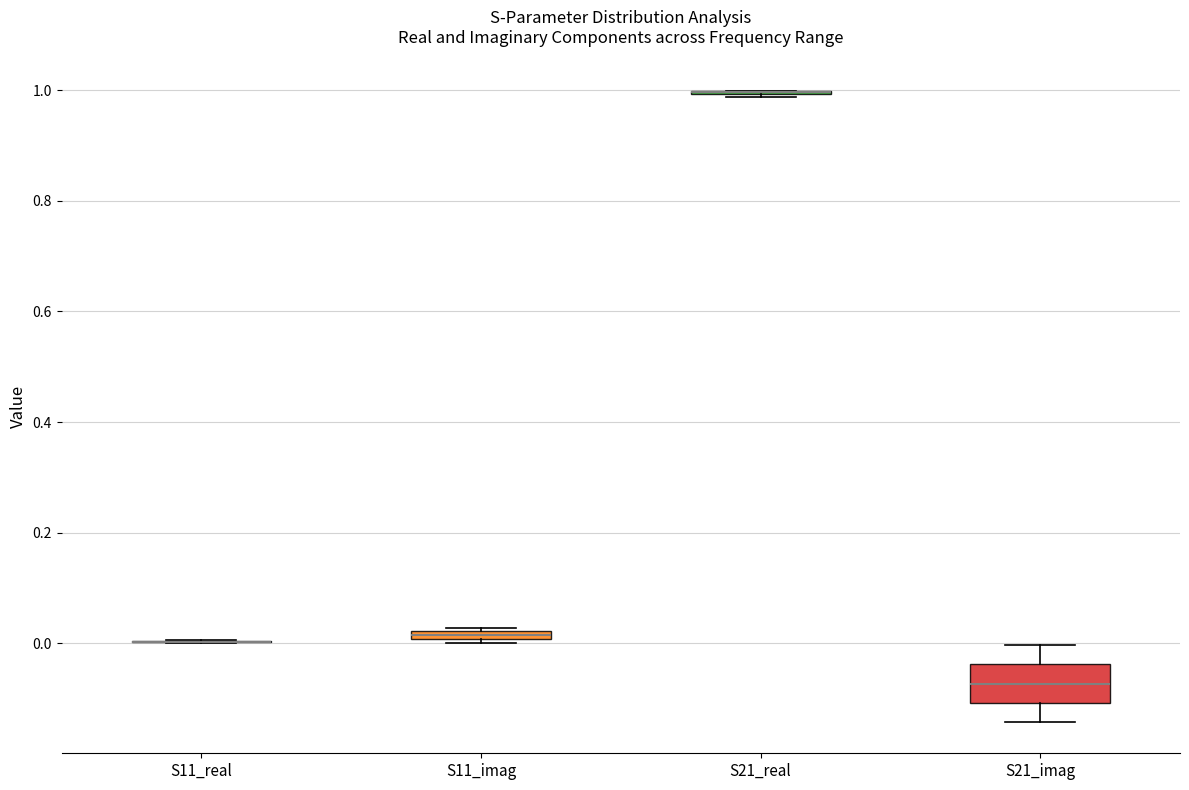

Where is the upper edge of the box for S11_imag on the y-axis? The values are not printed on the chart, so give them approximately, as read against the axis.

0.02